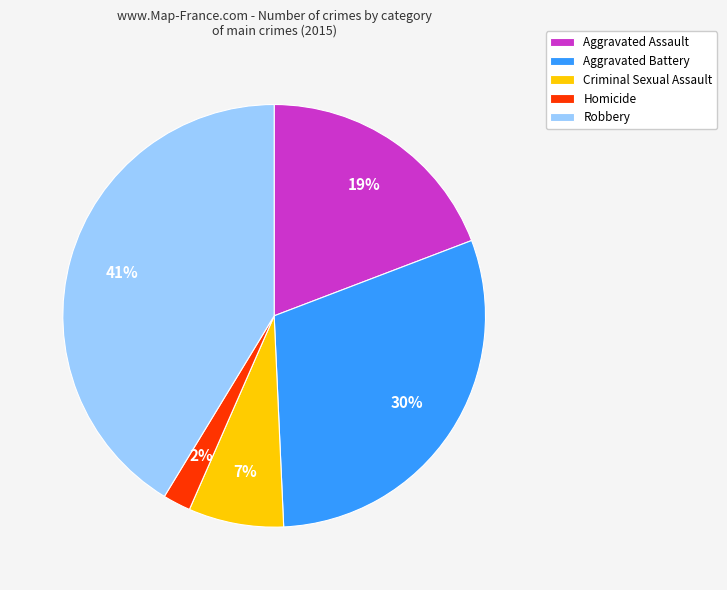

Do Robbery and Aggravated Assault together represent more than half of the pie?

Yes